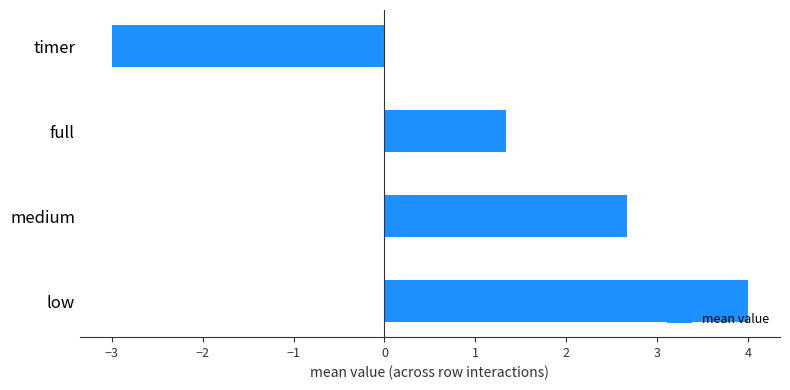

List the labels in order of value, largest first.

low, medium, full, timer